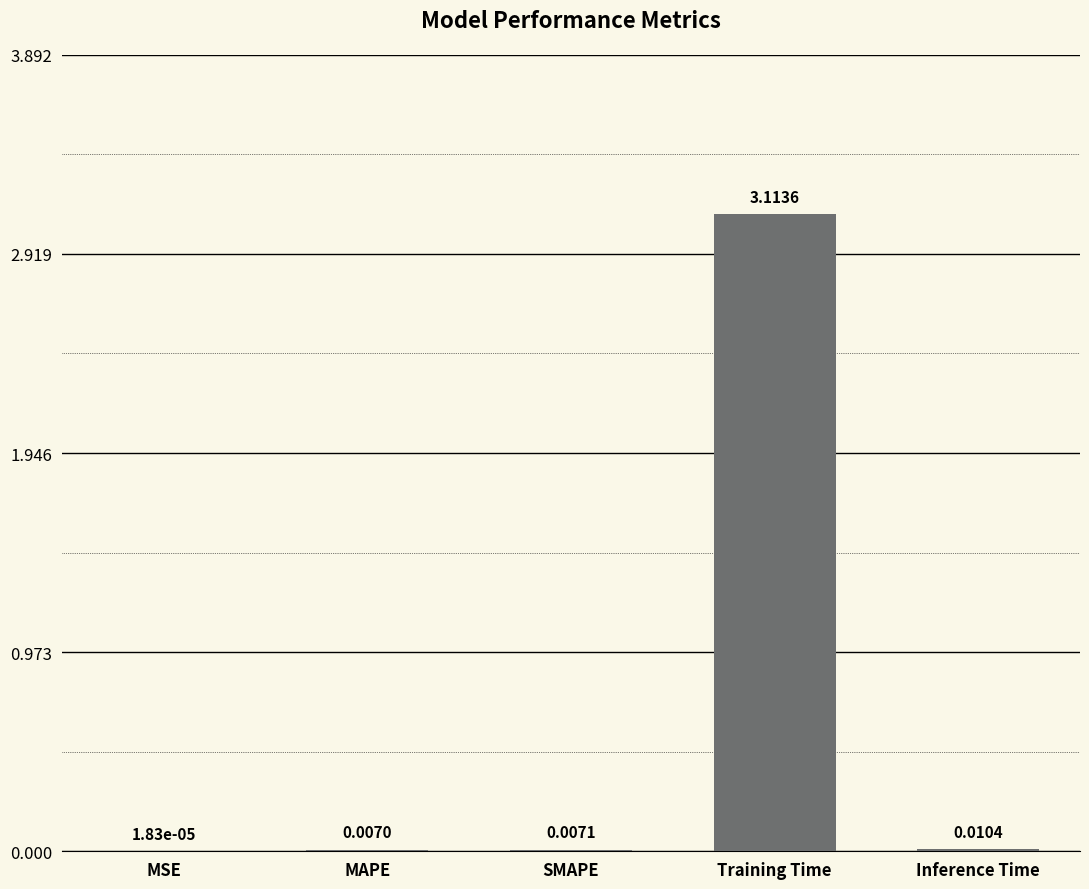

Which label corresponds to the largest value in the chart?

Training Time